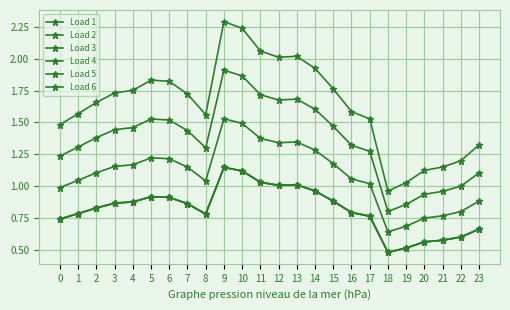

Does the chart have visible grid lines?

Yes